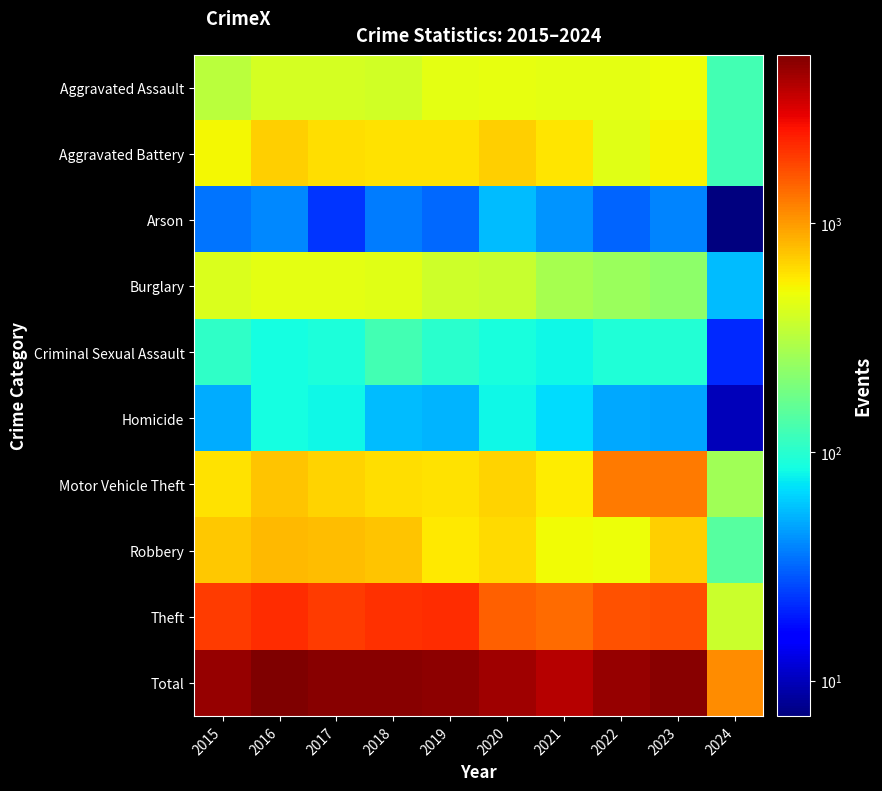

Count the number of data series in this chart.

10